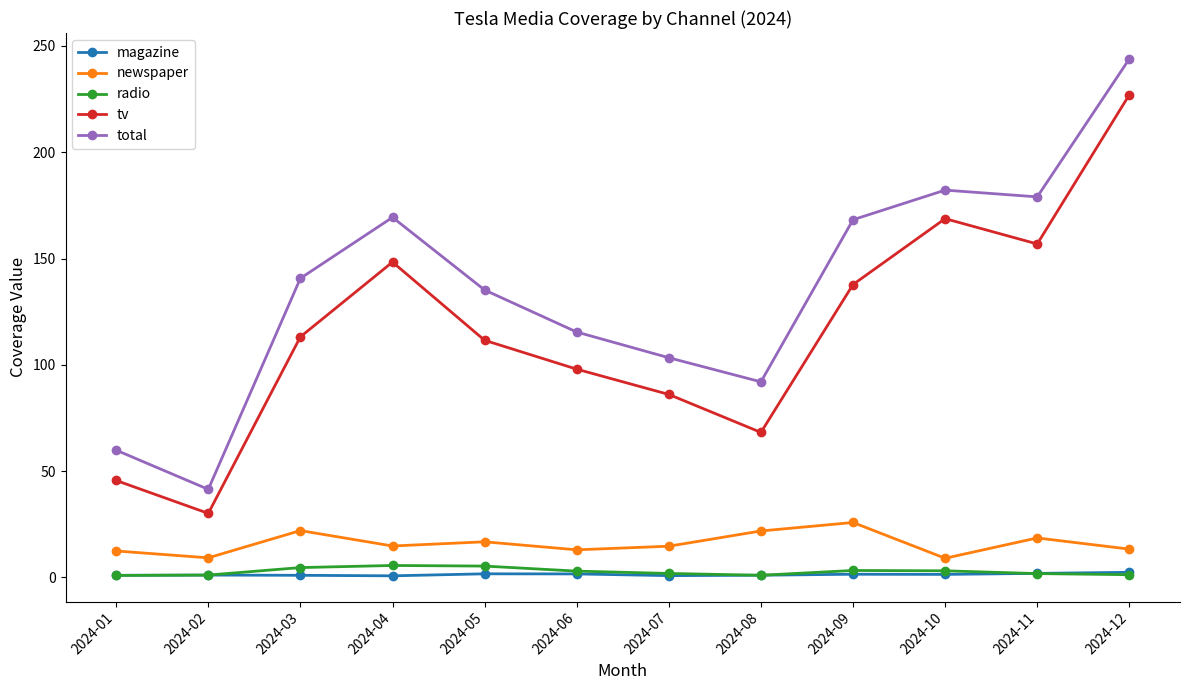

At which category does the chart reach its peak across all series?

2024-12